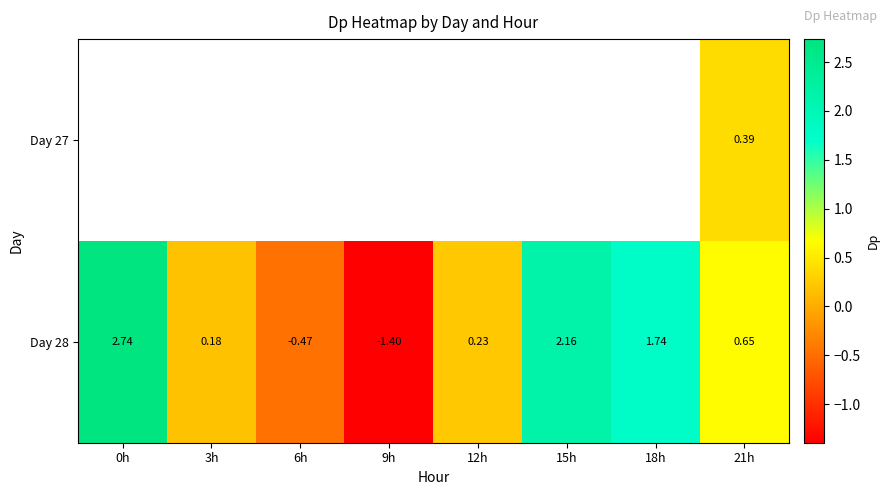

What is the difference between the Day 28 values at 0h and 3h?

2.6